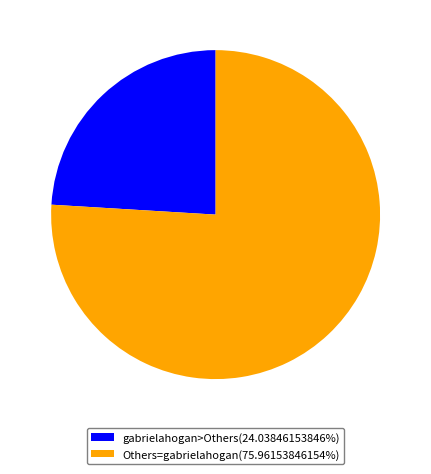

Approximately how many times larger is the value at Others=gabrielahogan(75.96153846154%) compared to gabrielahogan>Others(24.03846153846%)?

3.2